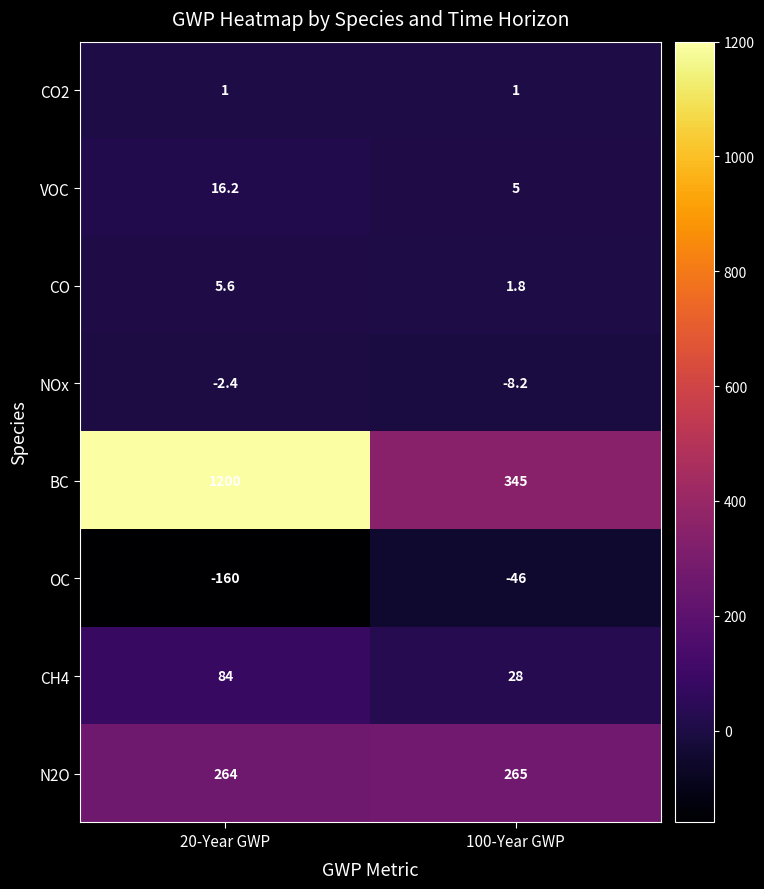

Where is N2O nearest to the value 264?

20-Year GWP